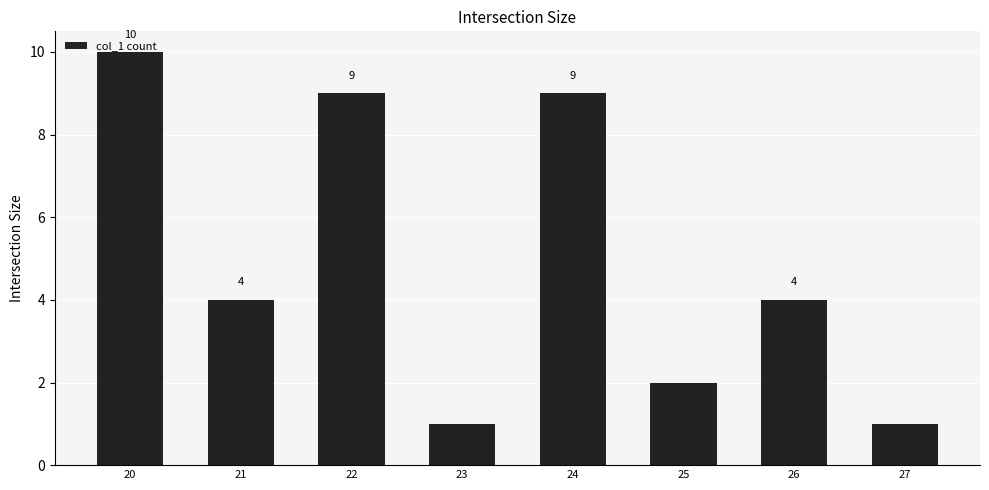

The value at 22 is 9. True or false?

True